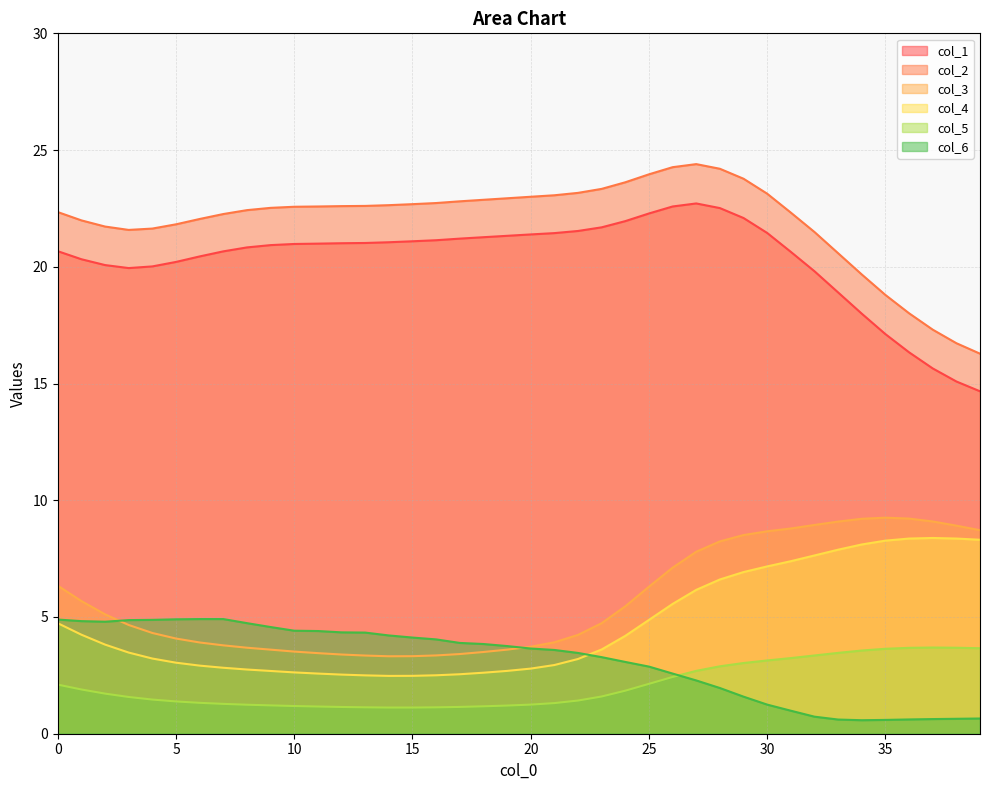

Is the value of col_6 at 16 greater than the value of col_5 at 29?

Yes